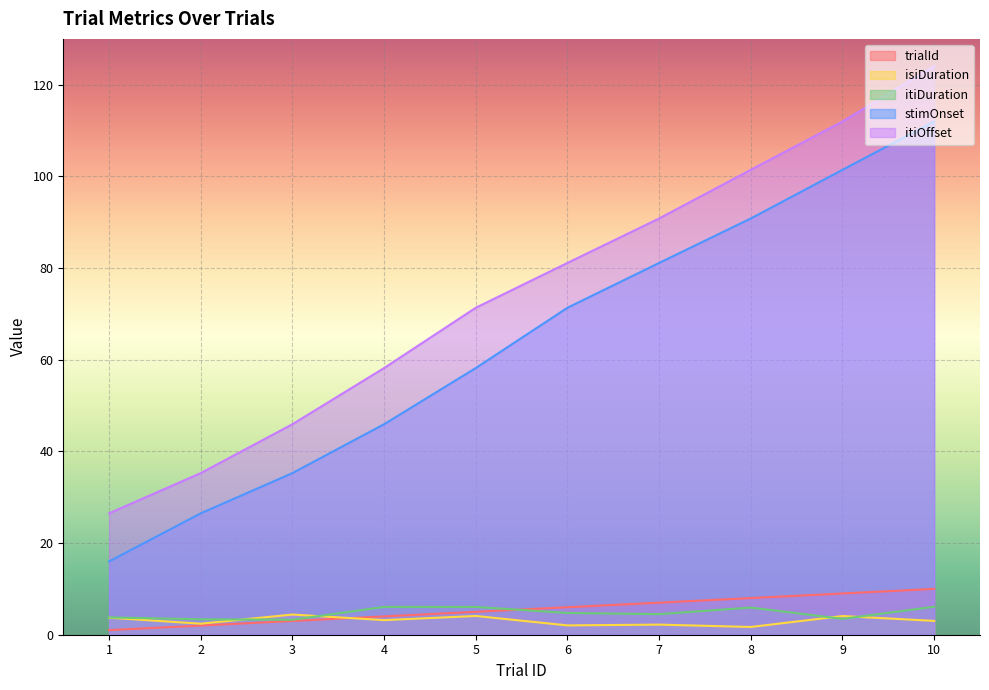

Read the isiDuration value at 6.

2.0